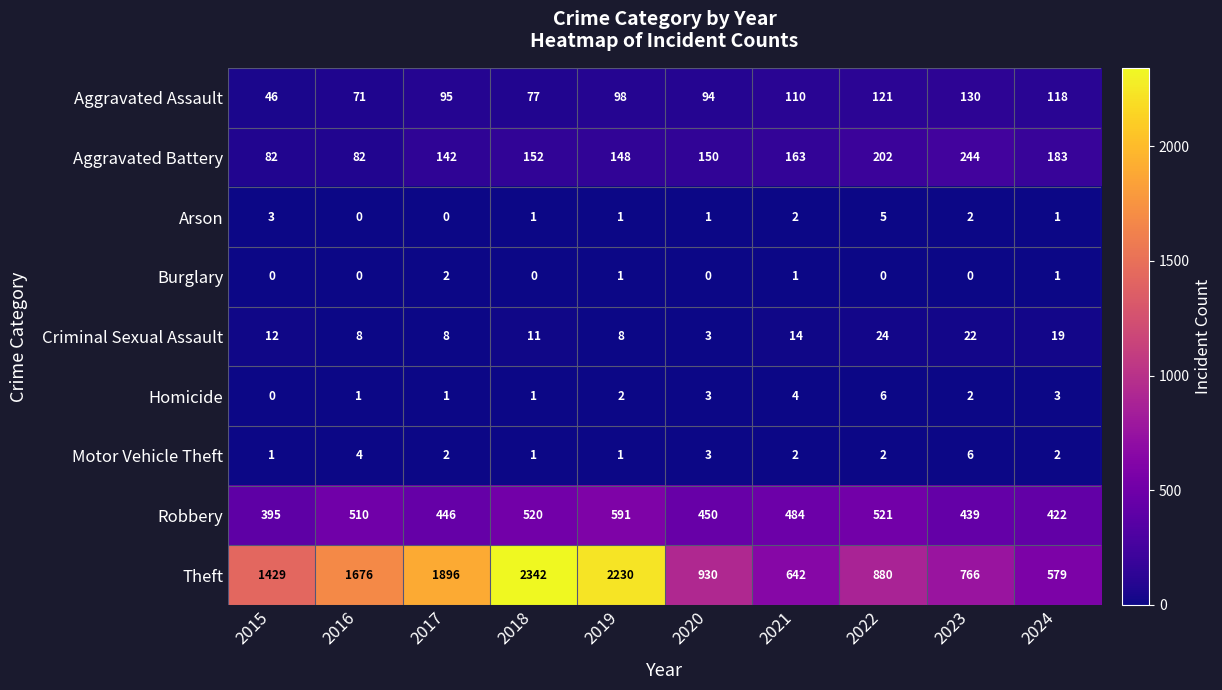

Which category has the lowest value in the Criminal Sexual Assault series?

2020